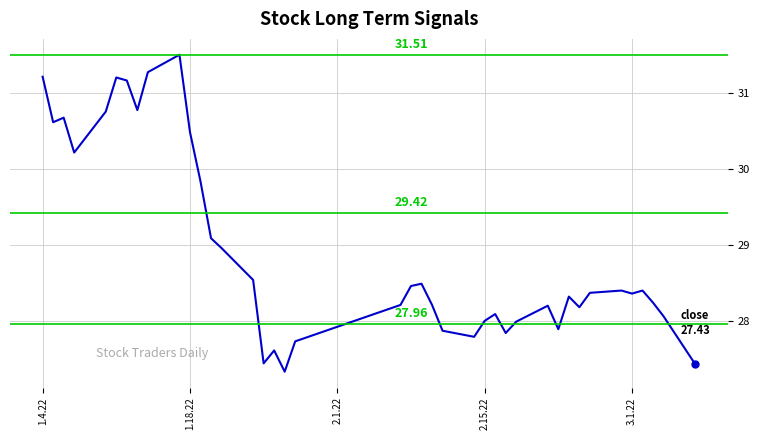

How many lines are shown in the chart?

1